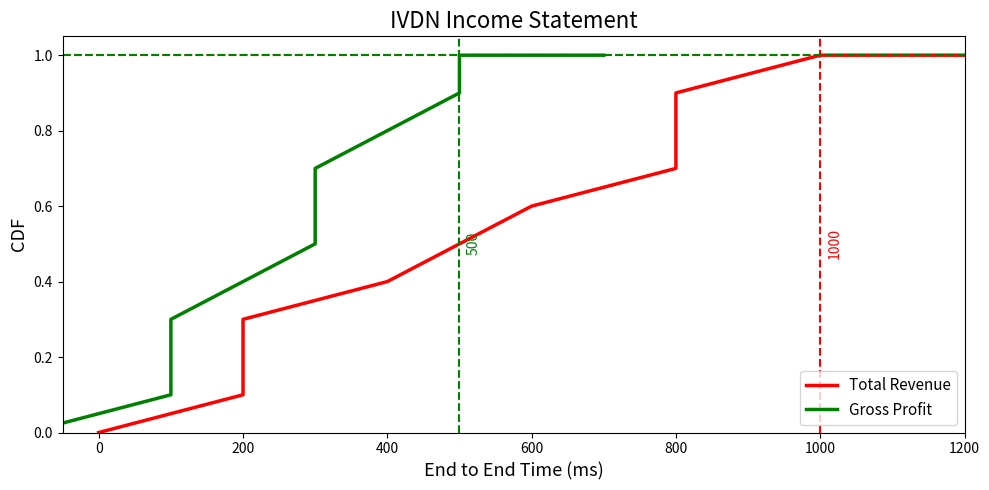

What are all the series names shown in the legend?

Total Revenue, Gross Profit